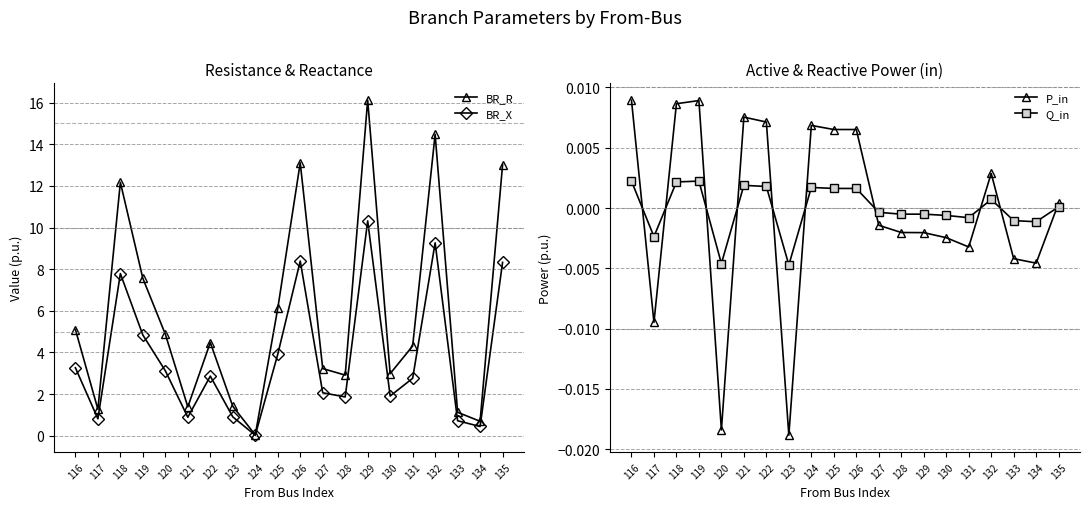

True or false: Q_in and BR_X intersect in this chart.

False